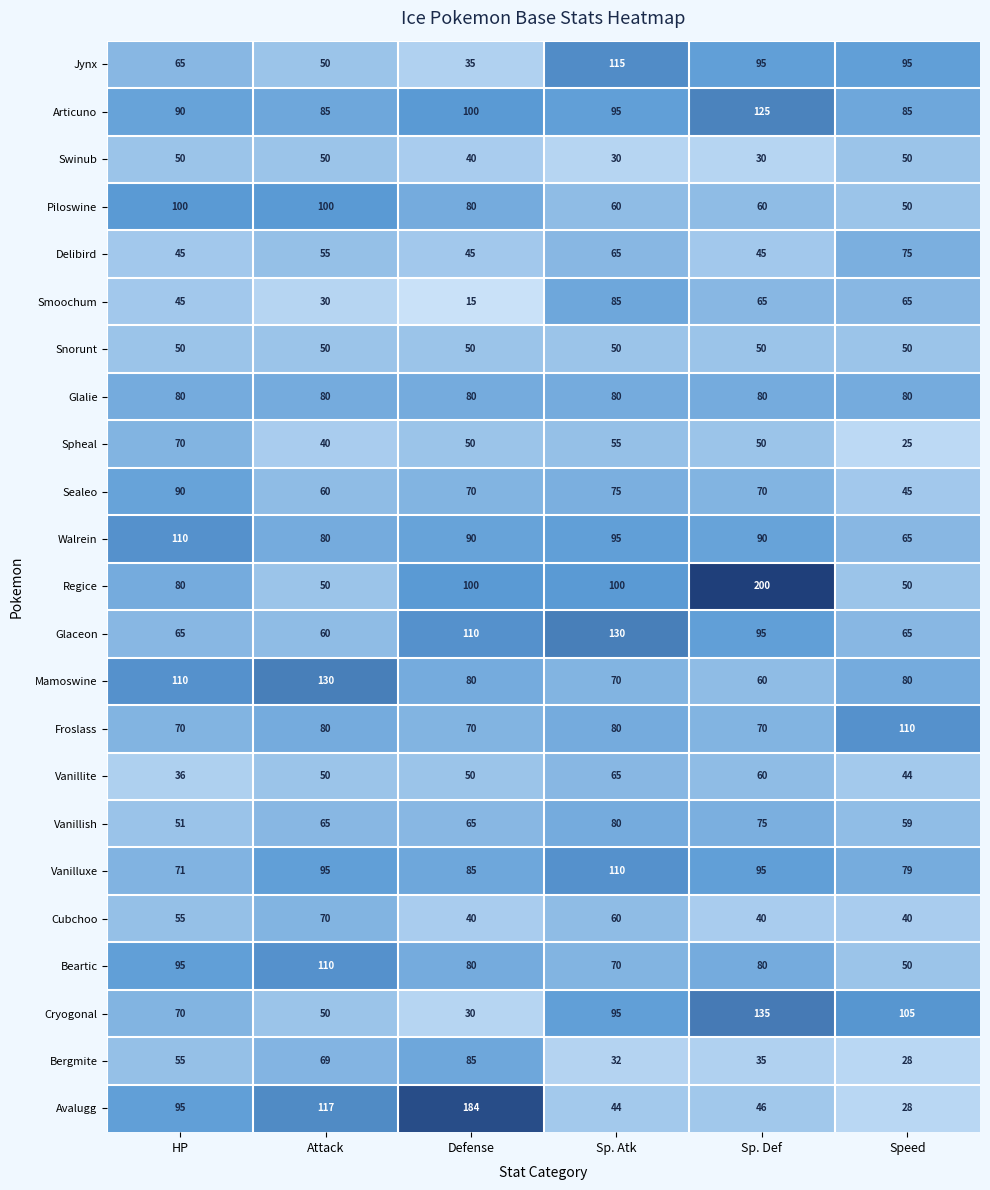

What is the total value across all series at Speed?

1423